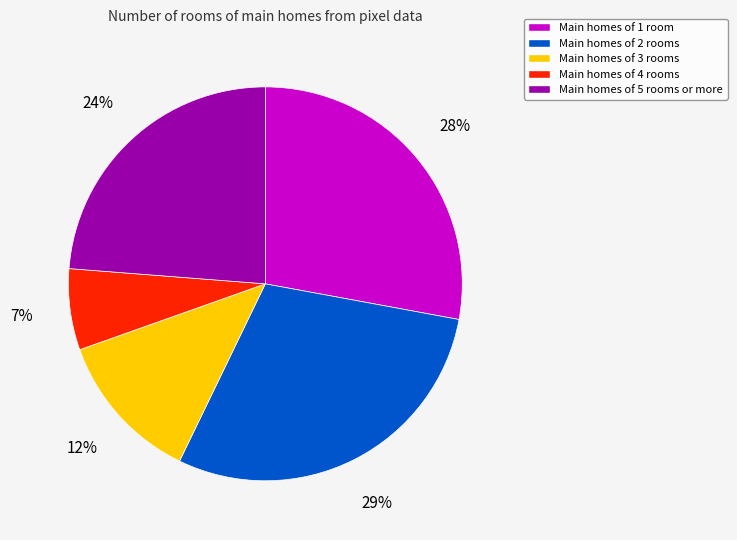

Is the sum of Main homes of 3 rooms and Main homes of 2 rooms greater than half?

No